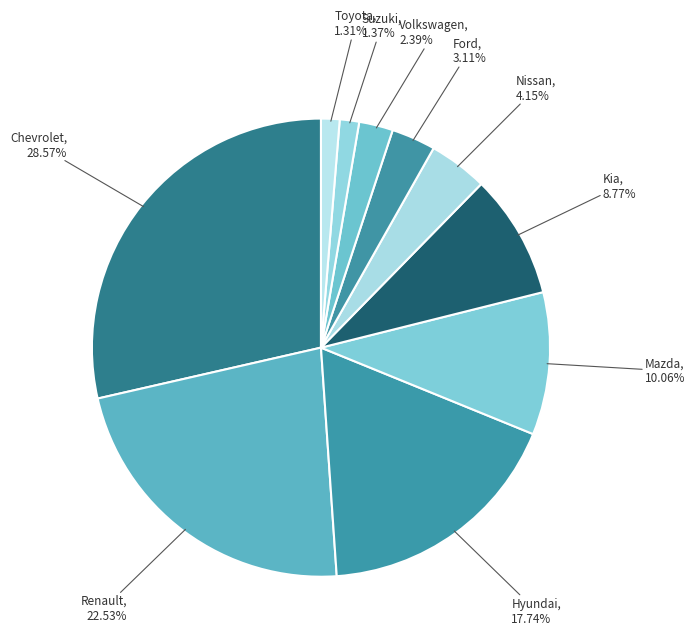

Count the number of slices in the pie.

10